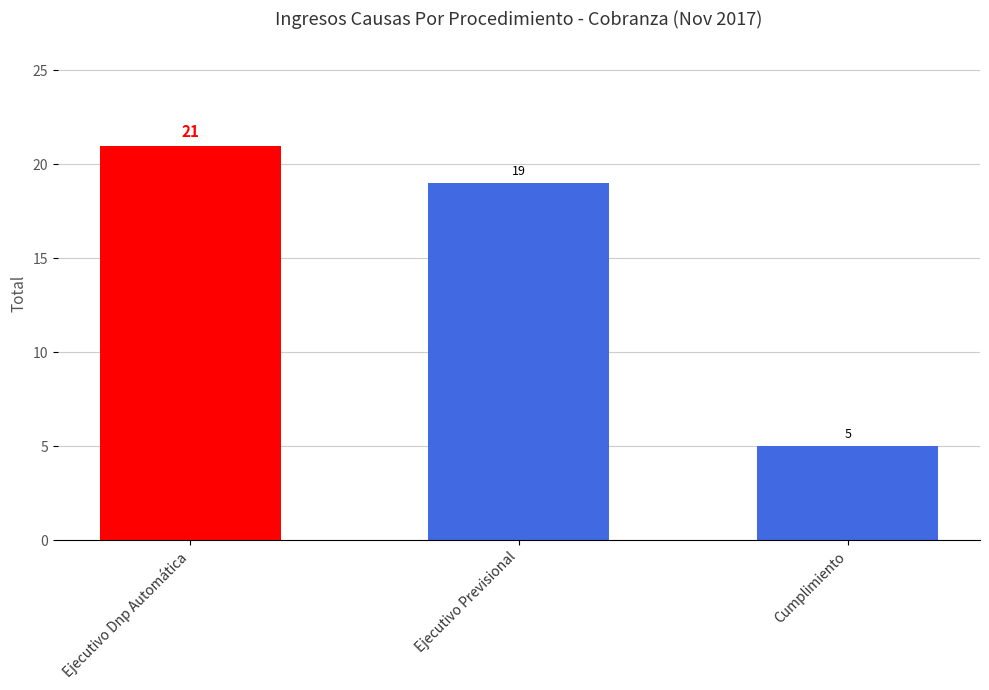

At which category does the chart reach its minimum across all series?

Cumplimiento